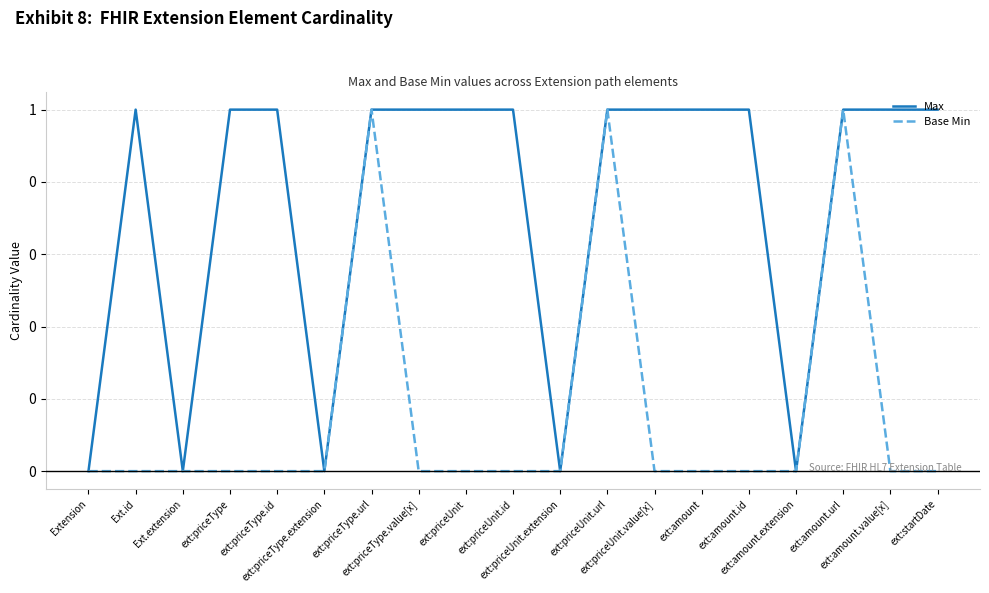

What is the total value across all series at ext:priceType.id?

1